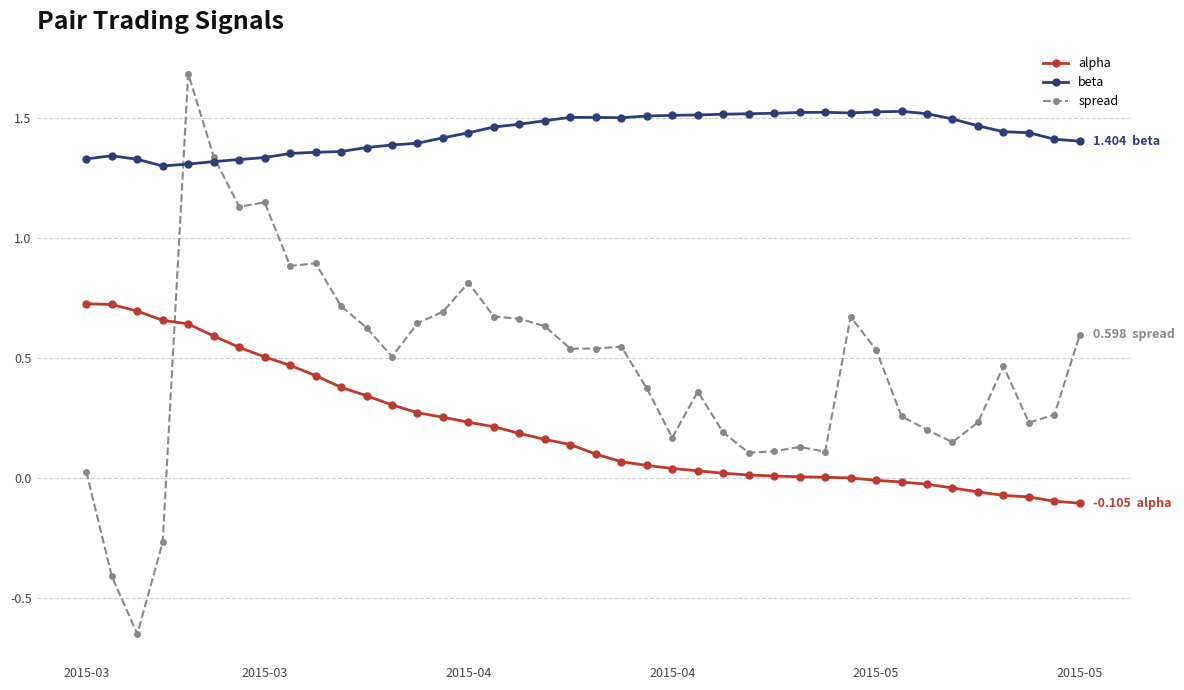

What is the sum of all alpha values?

8.3